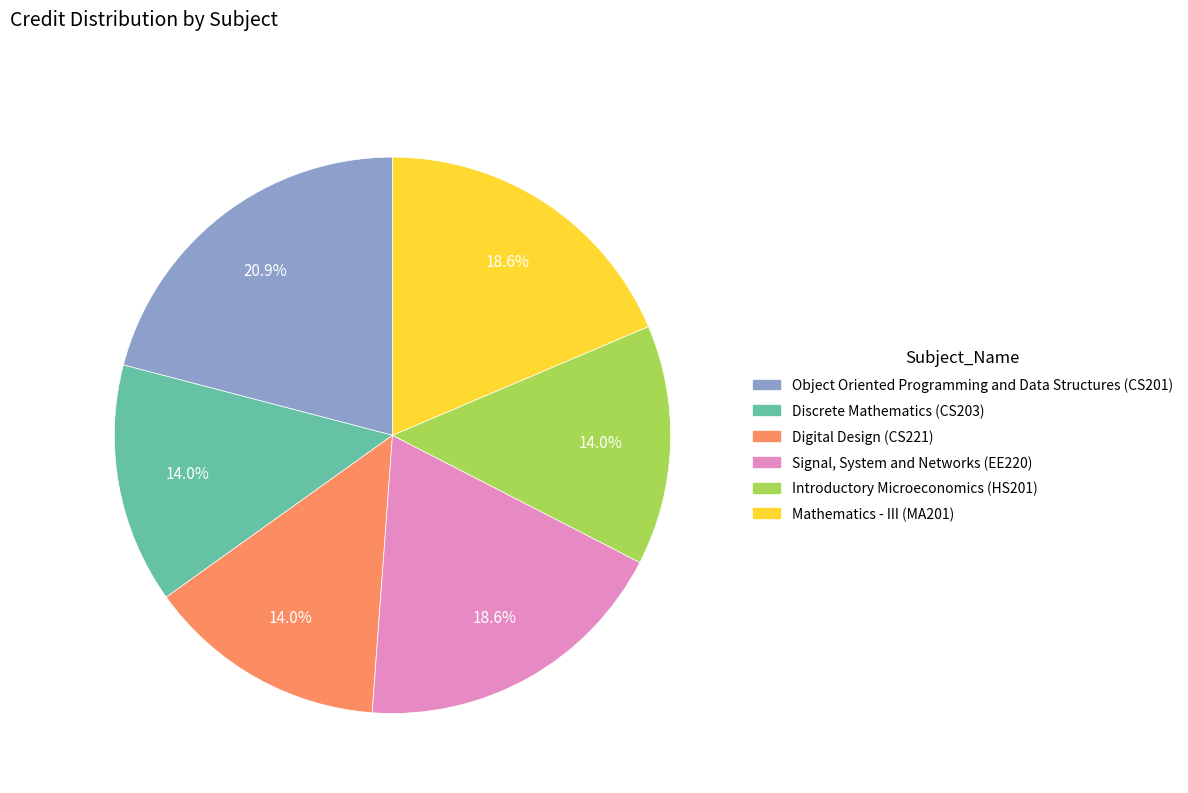

What is the largest slice in the pie chart?

Object Oriented Programming and Data Structures (CS201)